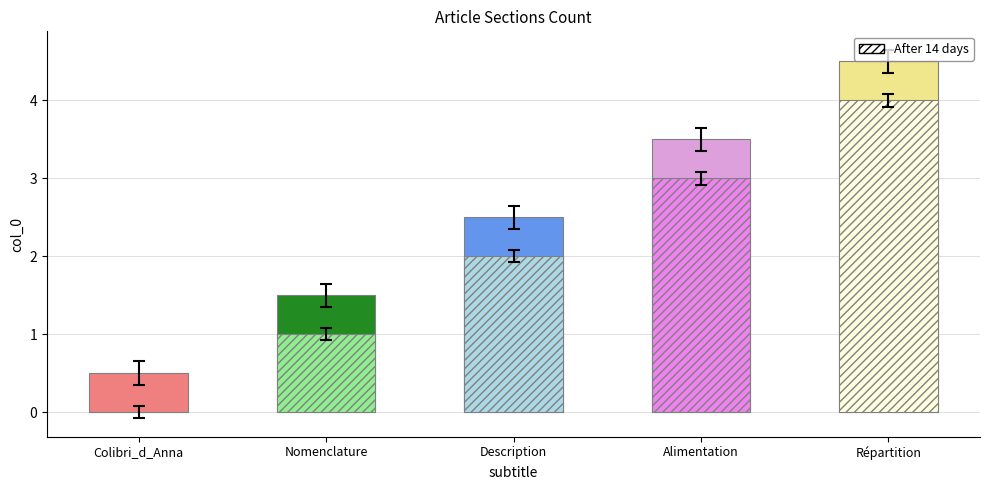

Rank the categories by value from lowest to highest.

Colibri_d_Anna, Nomenclature, Description, Alimentation, Répartition